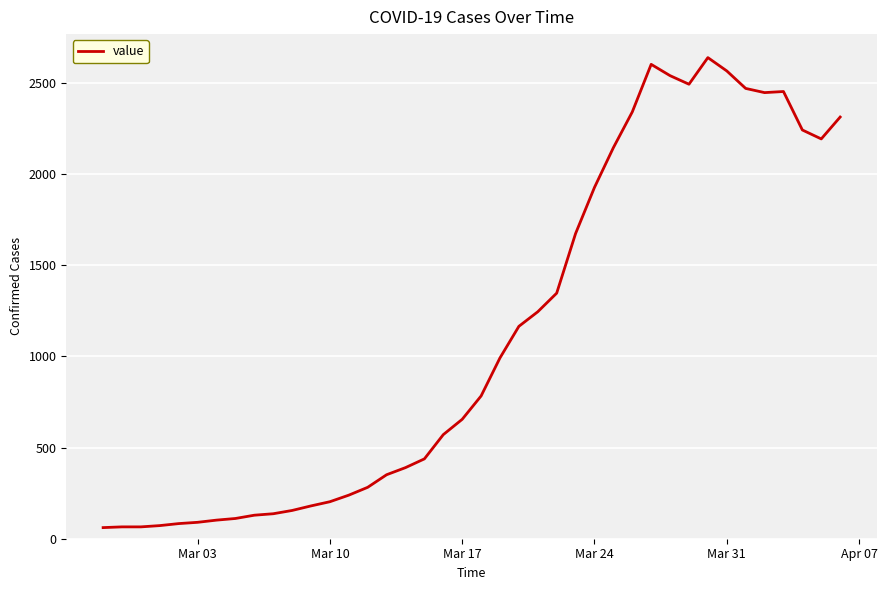

What is the minimum value shown in the chart?

61